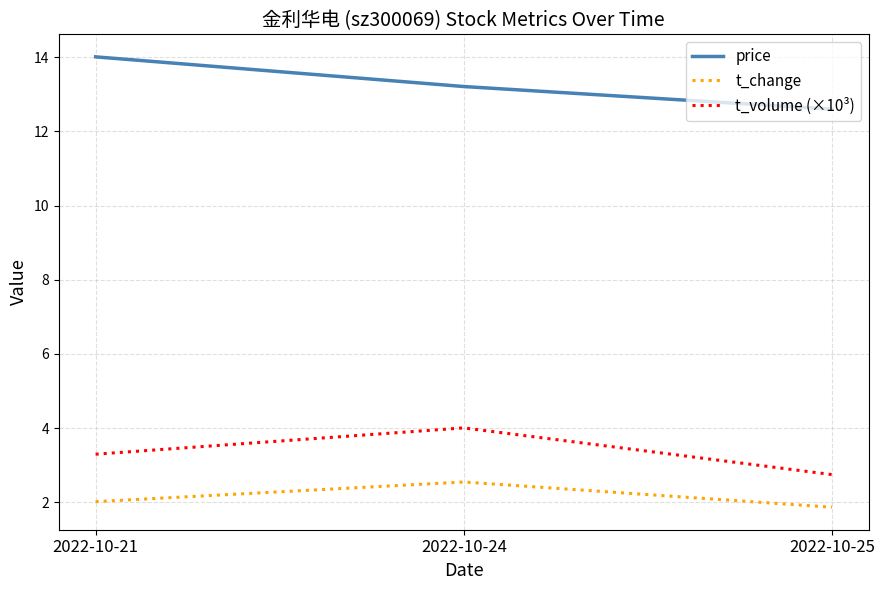

At which category is the sum across all series the highest?

2022-10-24